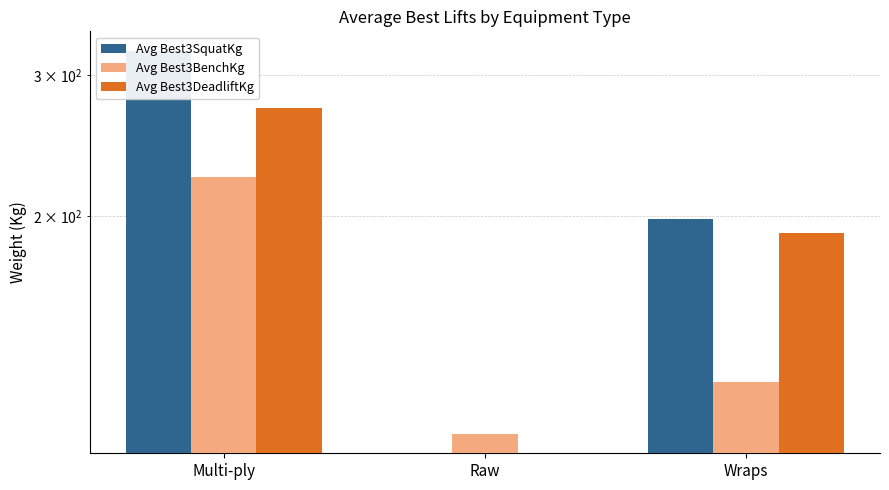

How many values in the Avg Best3BenchKg series exceed 124?

2